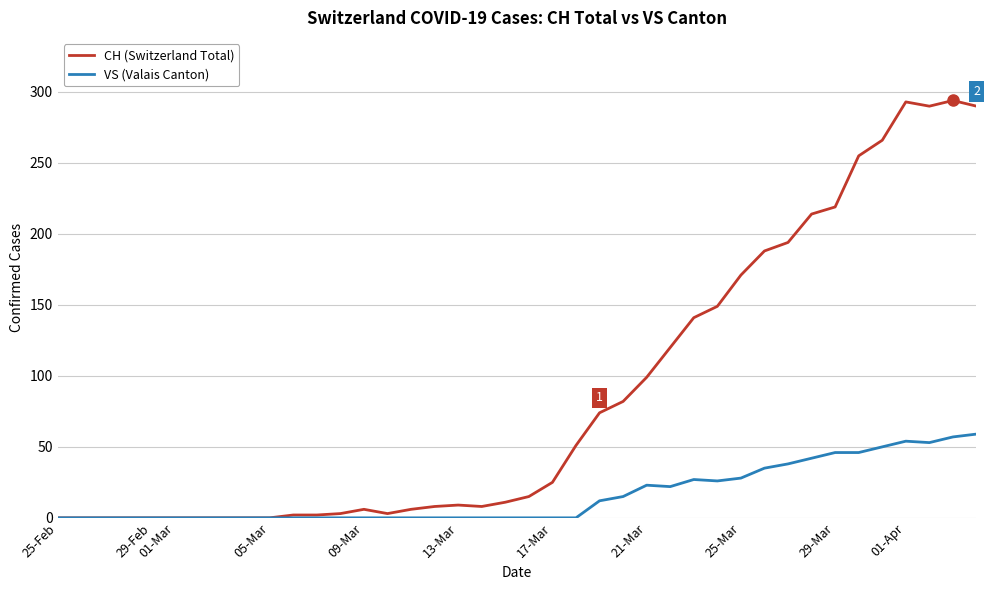

Which series has the largest range (max minus min)?

CH (Switzerland Total)